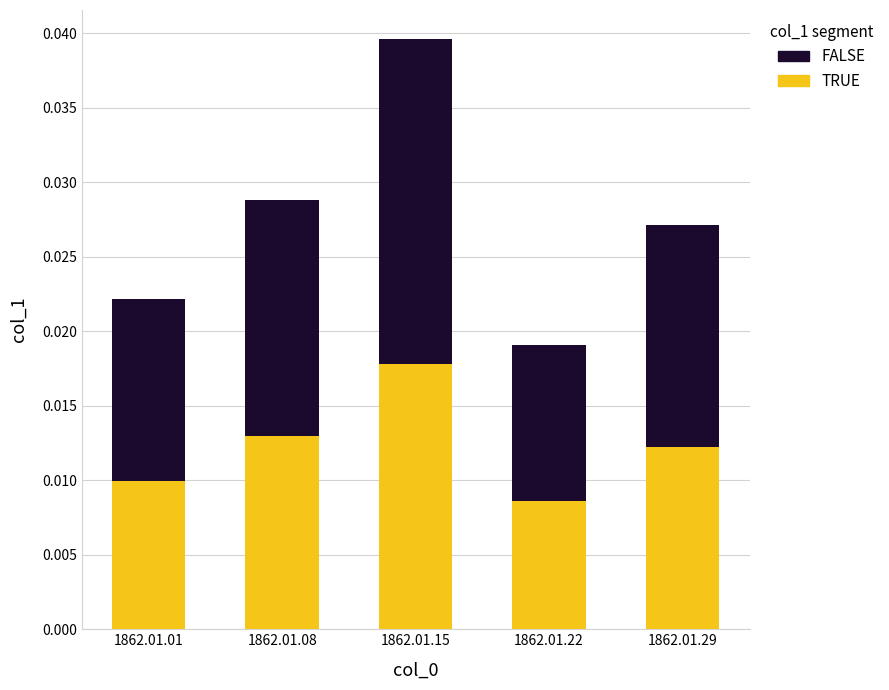

Count the TRUE values in the range 0 to 1.

5